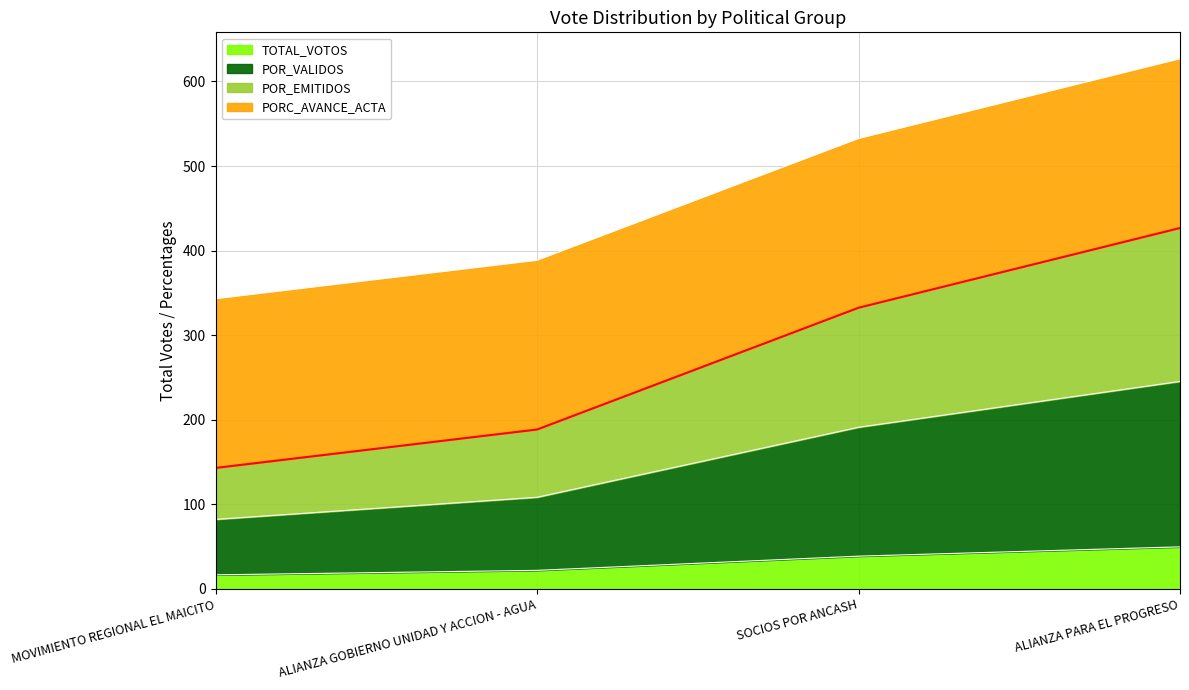

The value of TOTAL_VOTOS at SOCIOS POR ANCASH is 38.8. True or false?

True